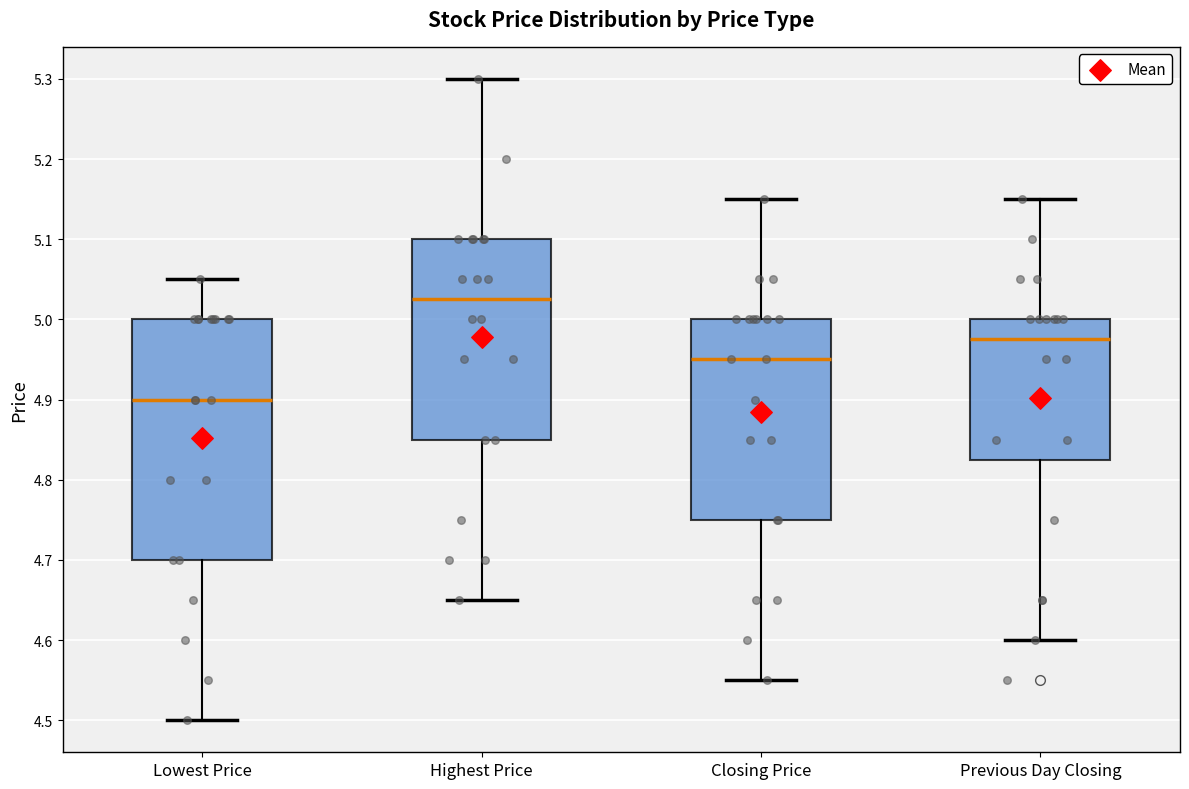

Which box has the highest median line?

Highest Price